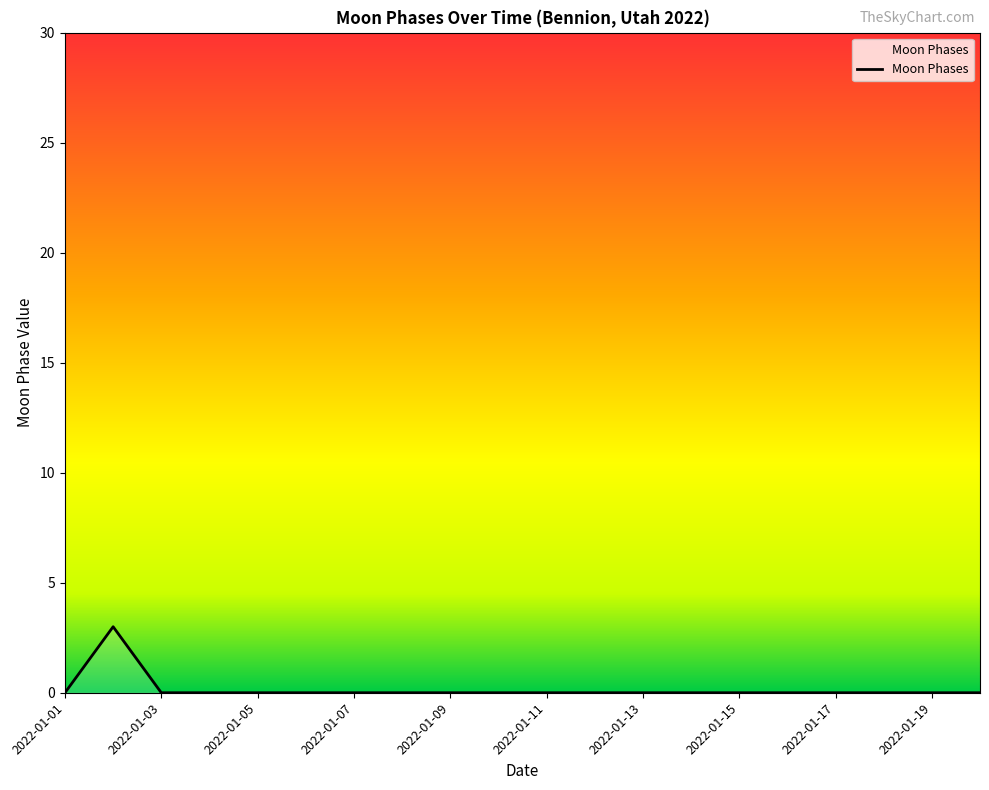

What is the greatest value displayed?

3